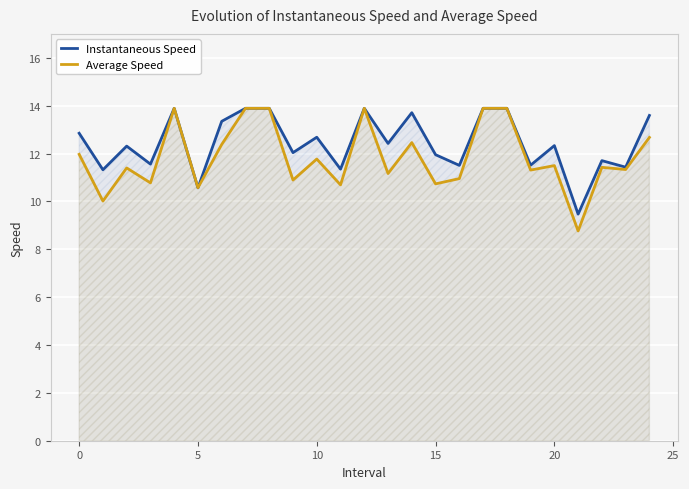

True or false: Average Speed has a value of 20.4 at 20.

False